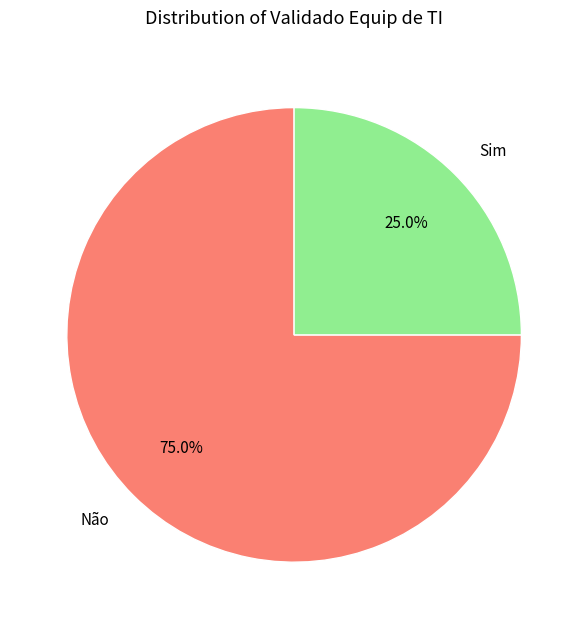

What is the ratio of the value at Não to the value at Sim?

3.0